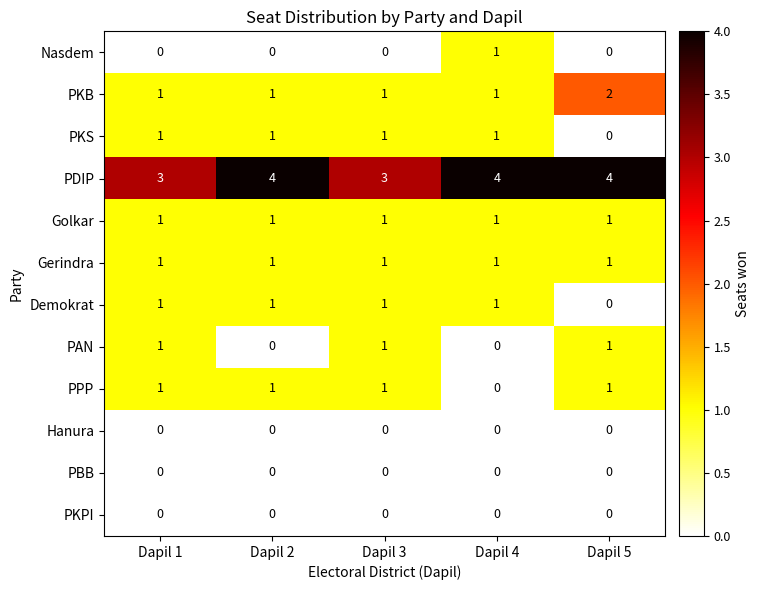

Which series has the largest total across all categories?

PDIP